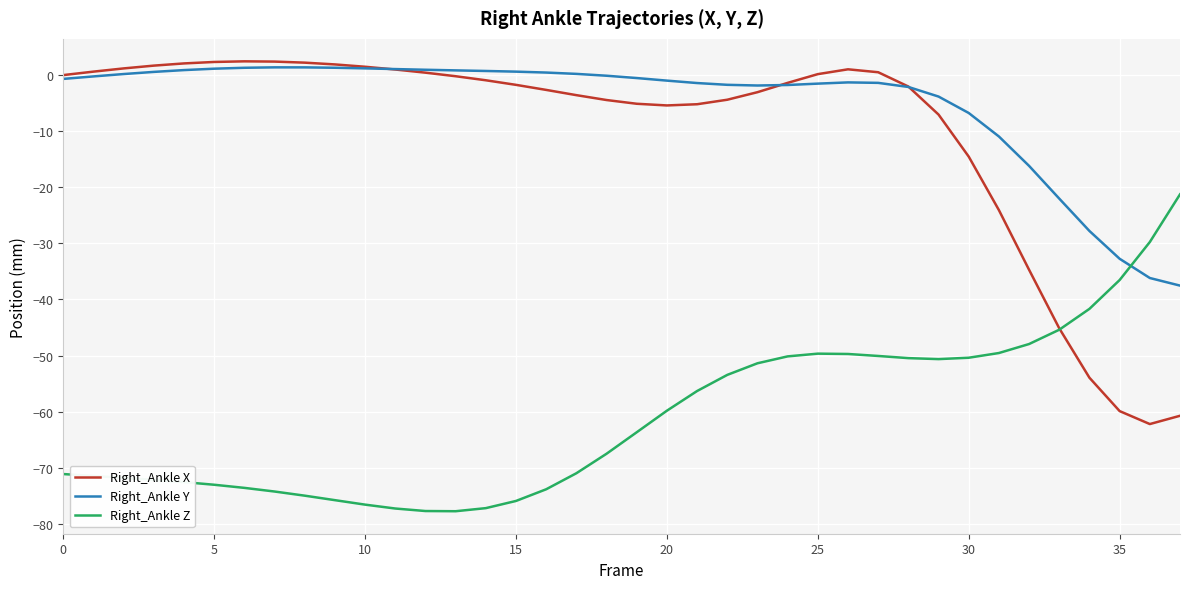

Which series has the largest total across all categories?

Right_Ankle Y